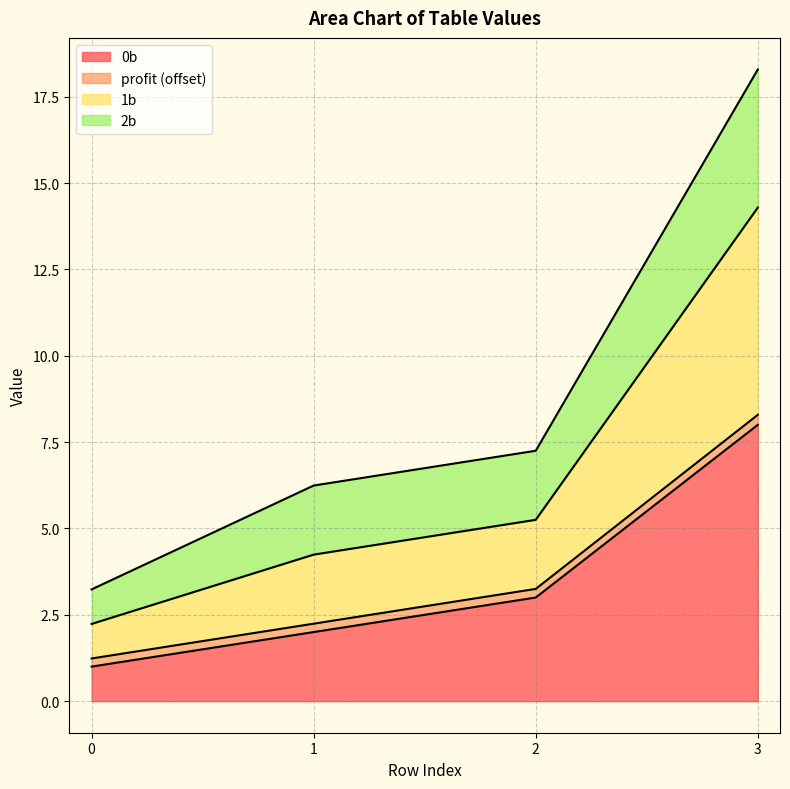

What is the difference between the second highest and minimum values in the 0b series?

2.0